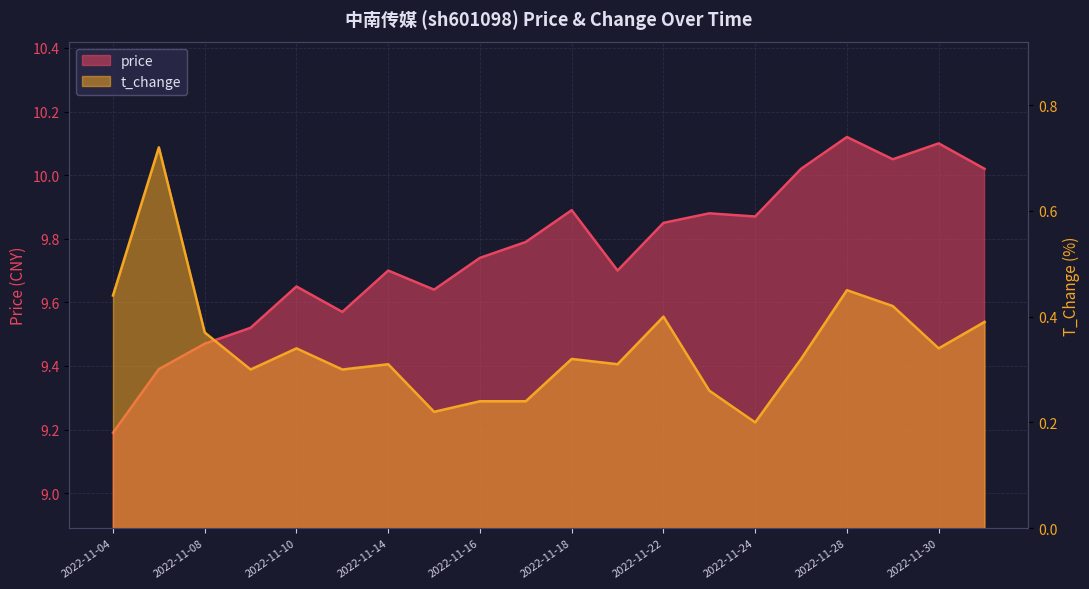

What is the value of the price point at the 9th from the left?

9.7